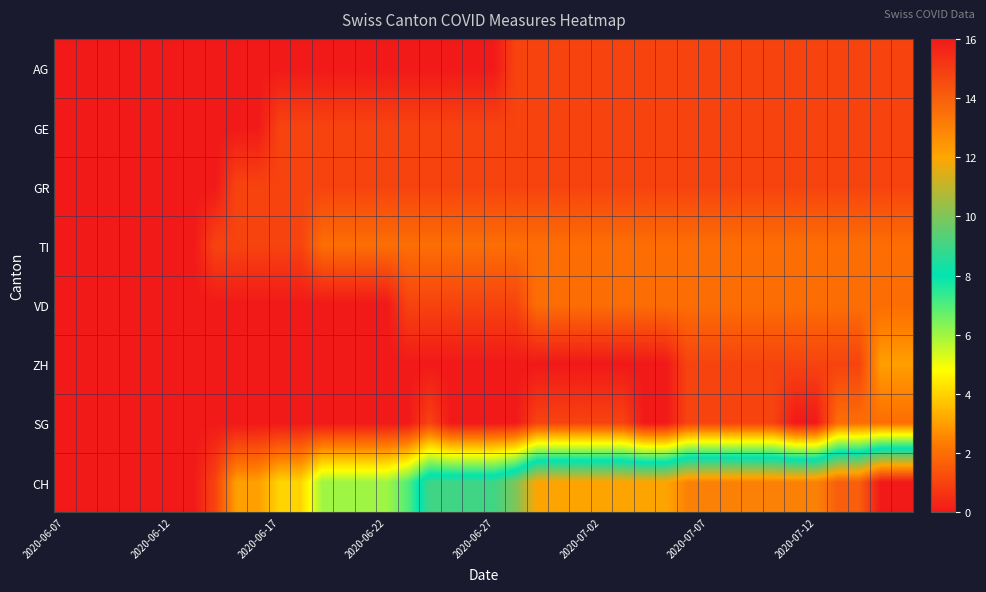

Reading right to left, list all the values displayed in this chart.

AG: 1	1	1	1	1	1	1	1	1	1	1	1	1	1	1	1	1	1	1	0	0	0	0	0	0	0	0	0	0	0	0	0	0	0	0	0	0	0	0	0
GE: 1	1	1	1	1	1	1	1	1	1	1	1	1	1	1	1	1	1	1	1	1	1	1	1	1	1	1	1	1	1	0	0	0	0	0	0	0	0	0	0
GR: 1	1	1	1	1	1	1	1	1	1	1	1	1	1	1	1	1	1	1	1	1	1	1	1	1	1	1	1	1	1	1	1	0	0	0	0	0	0	0	0
TI: 2	2	2	2	2	2	2	2	2	2	2	2	2	2	2	2	2	2	2	2	2	2	2	2	2	2	2	2	1	1	1	1	1	0	0	0	0	0	0	0
VD: 2	2	2	2	2	2	2	2	2	2	2	2	2	2	2	2	2	2	1	1	1	1	1	1	0	0	0	0	0	0	0	0	0	0	0	0	0	0	0	0
ZH: 3	3	1	1	1	1	1	1	1	1	1	0	0	0	0	0	0	0	0	0	0	0	0	0	0	0	0	0	0	0	0	0	0	0	0	0	0	0	0	0
SG: 2	2	2	2	0	0	1	1	1	1	1	0	0	1	1	1	1	1	0	0	0	0	1	0	0	0	0	0	0	0	0	0	0	0	0	0	0	0	0	0
CH: 16	16	14	14	13	13	13	13	13	13	13	12	12	12	12	12	12	12	10	9	9	9	9	7	6	6	6	6	4	4	3	3	1	0	0	0	0	0	0	0